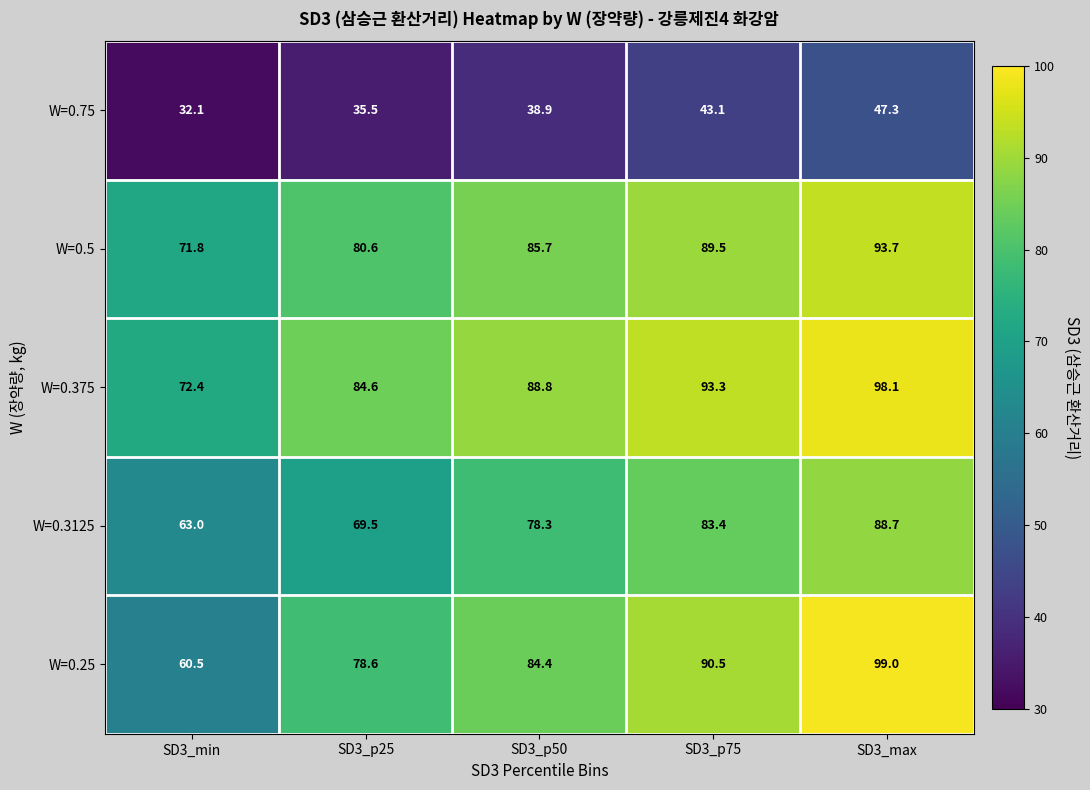

At which category is the sum across all series the highest?

SD3_max